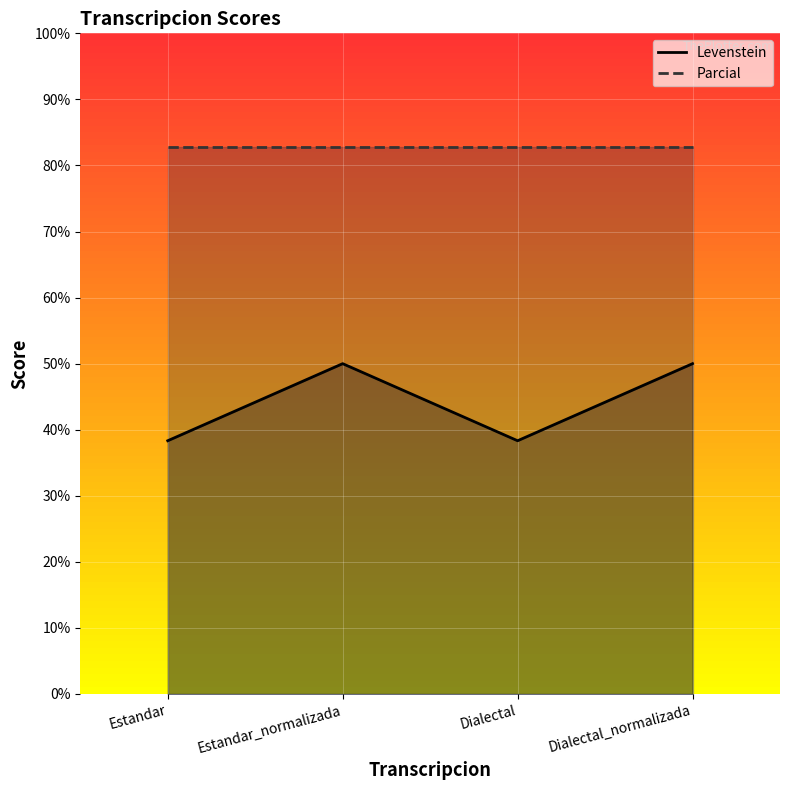

The value at Estandar_normalizada is 50.0. True or false?

True